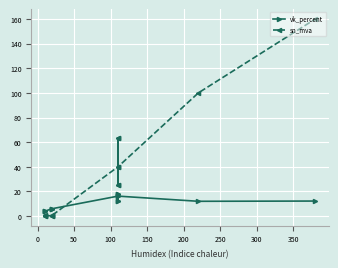

Between 350 and 50, which is larger?

350